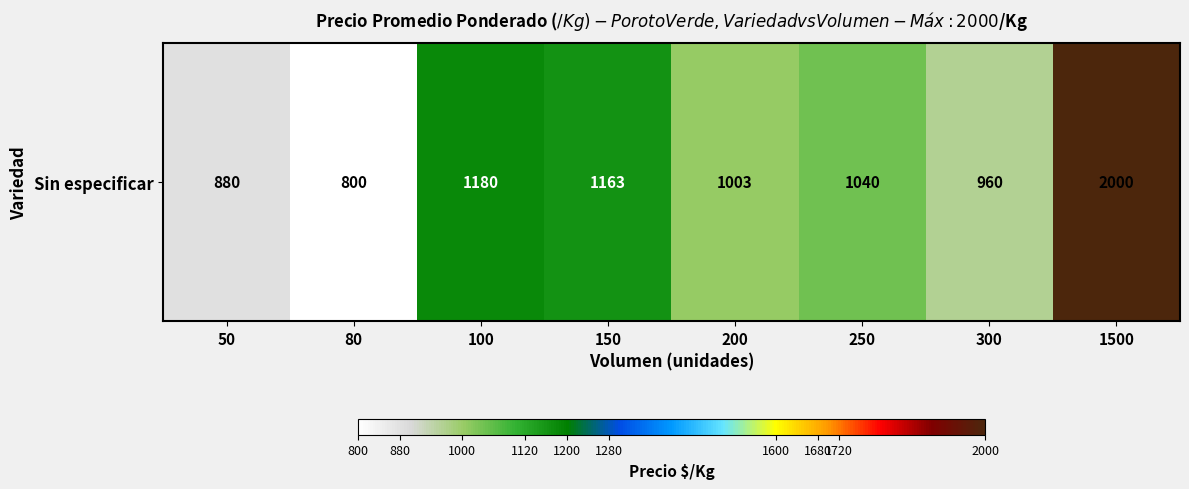

Count the number of data series in this chart.

1